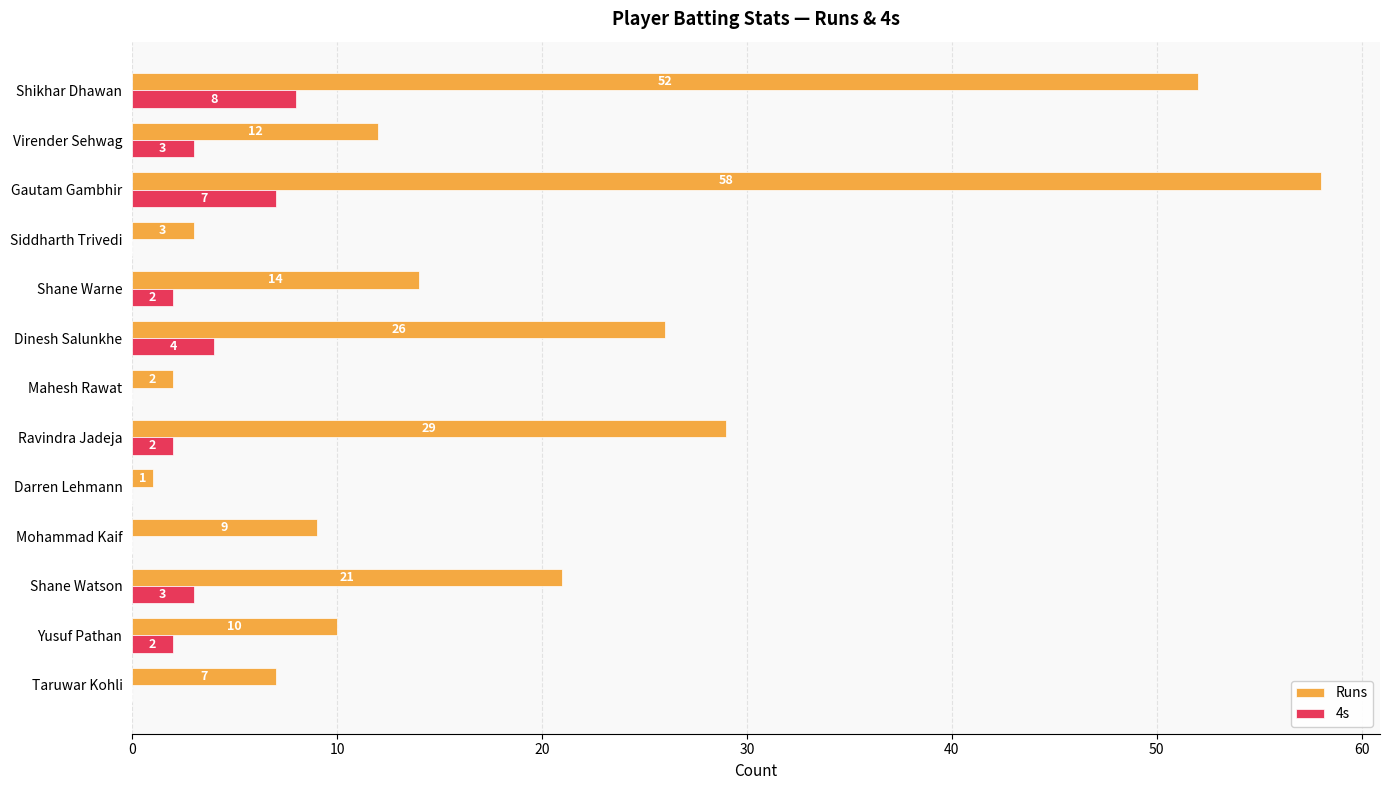

Count the number of categories in the chart.

13